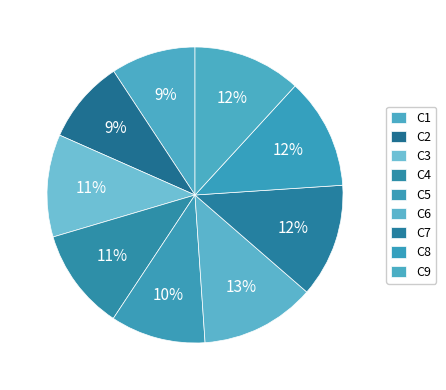

Is there a majority slice in this chart?

No